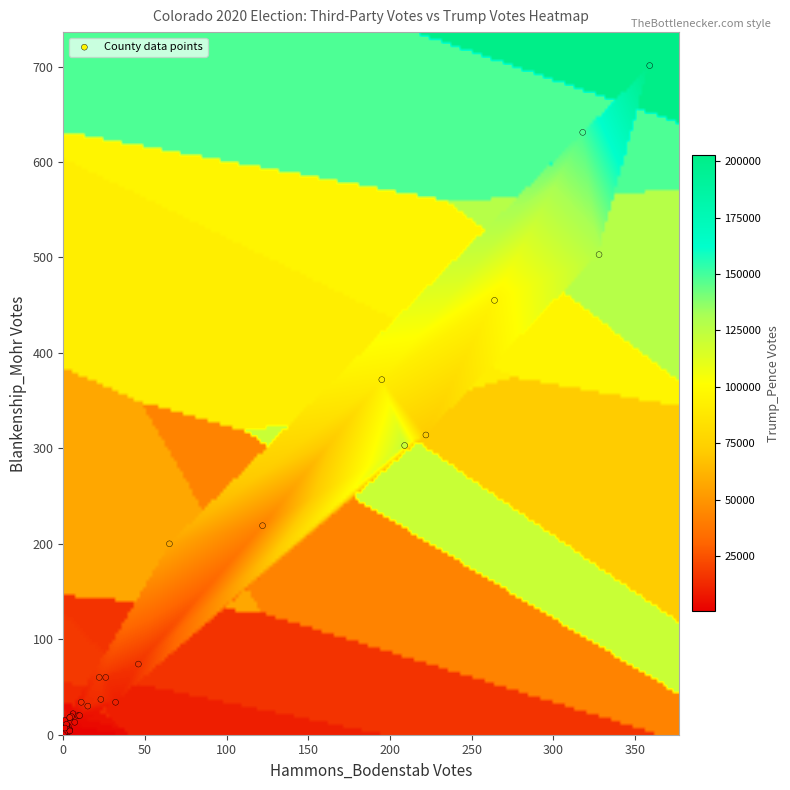

What Y value in the scatter plot is closest to 350?

372